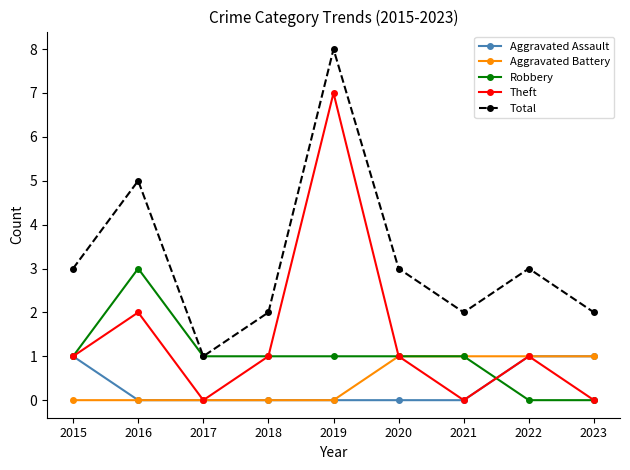

Which category has the highest value across all series?

2019